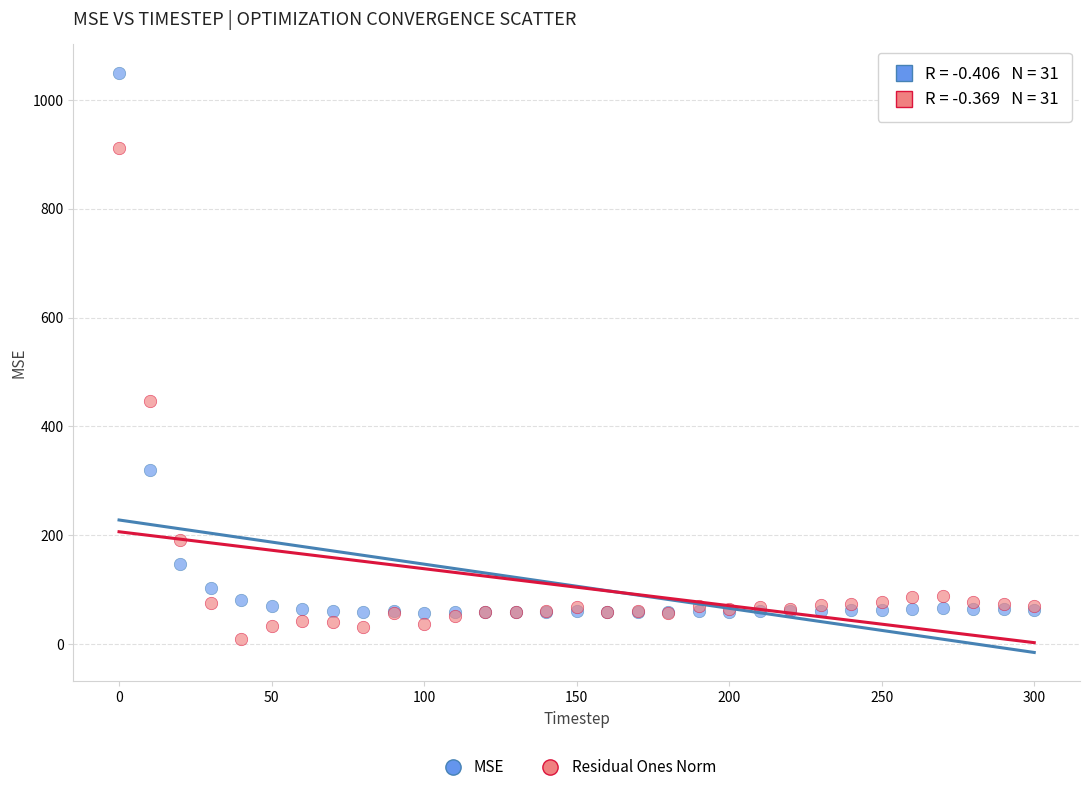

Which series reaches the maximum Y coordinate?

MSE